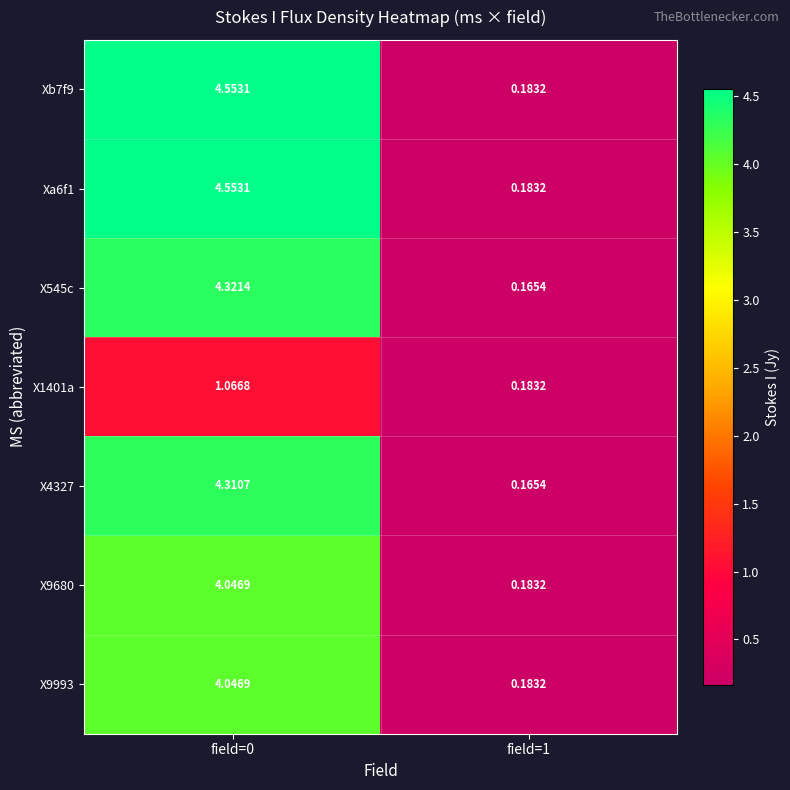

Is the value of X1401a at field=0 greater than the value of X9993 at field=0?

No